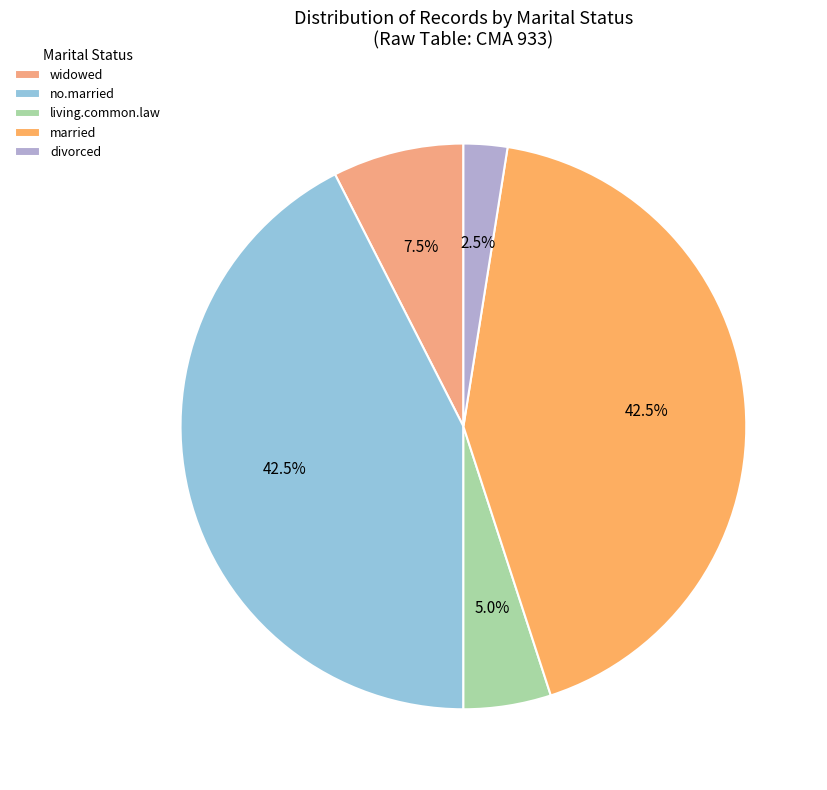

Which category has the smallest portion of the pie?

divorced